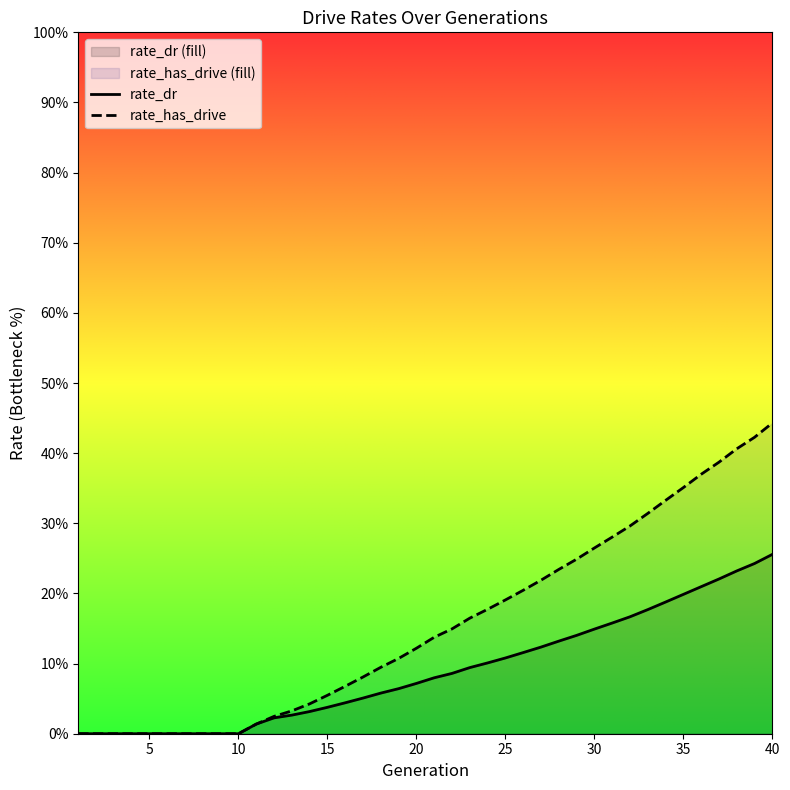

What is the value of the rate_dr point at the 20th from the left?

0.1